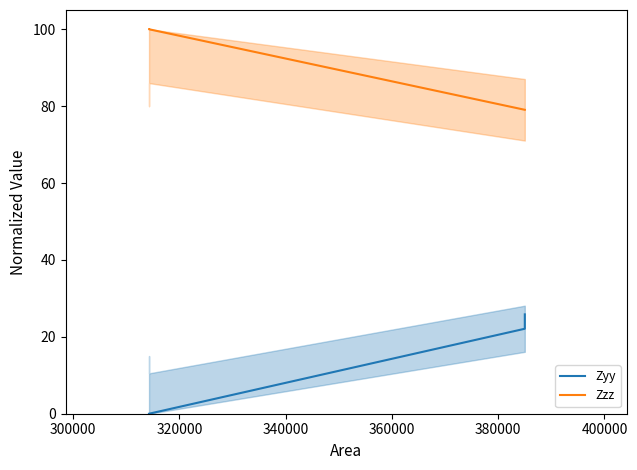

How many values in the Zyy series are below 22?

2